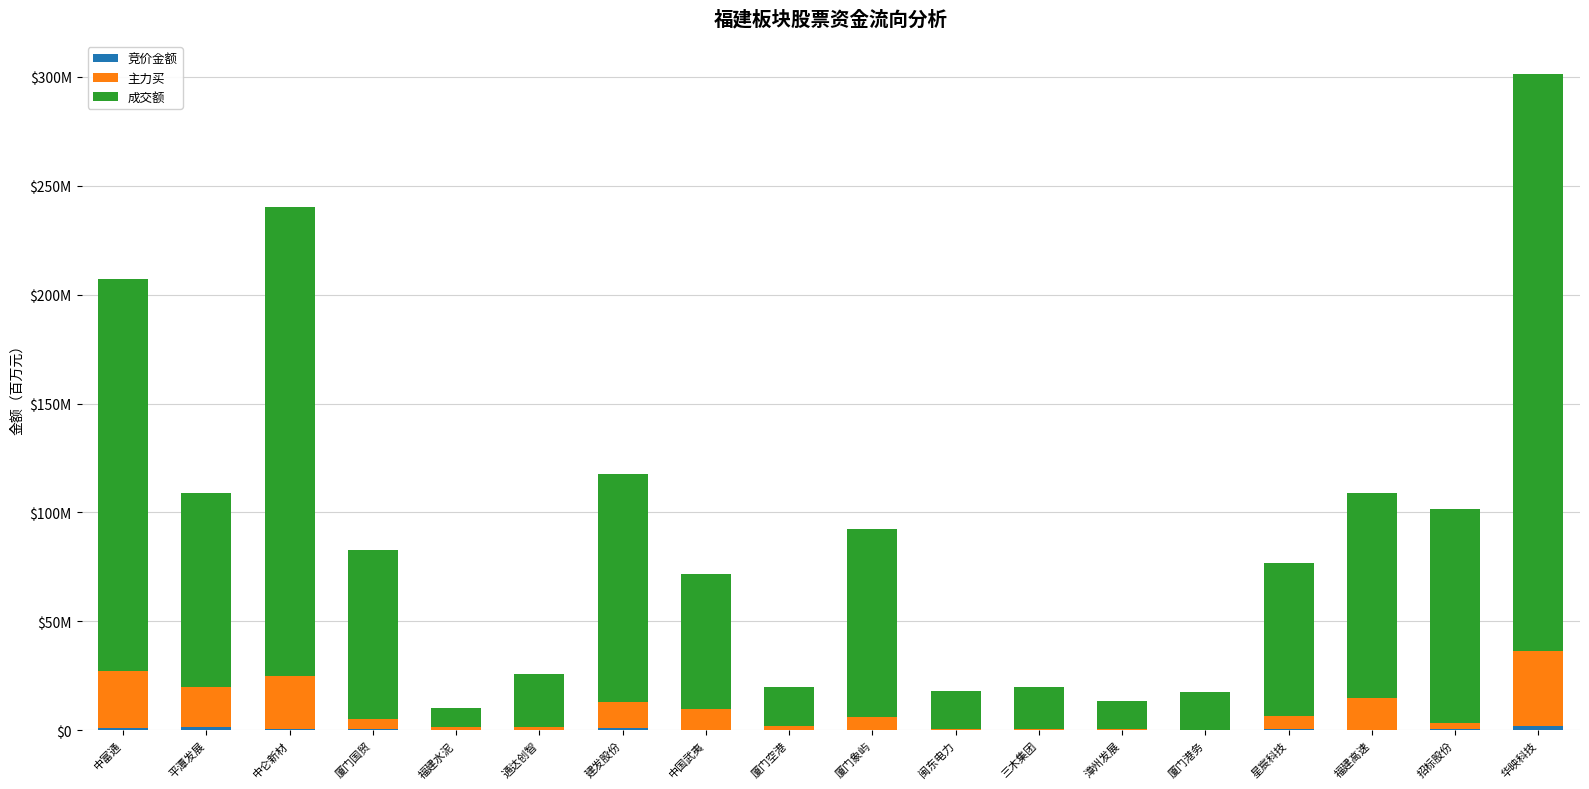

Does the chart contain stacked bars?

Yes